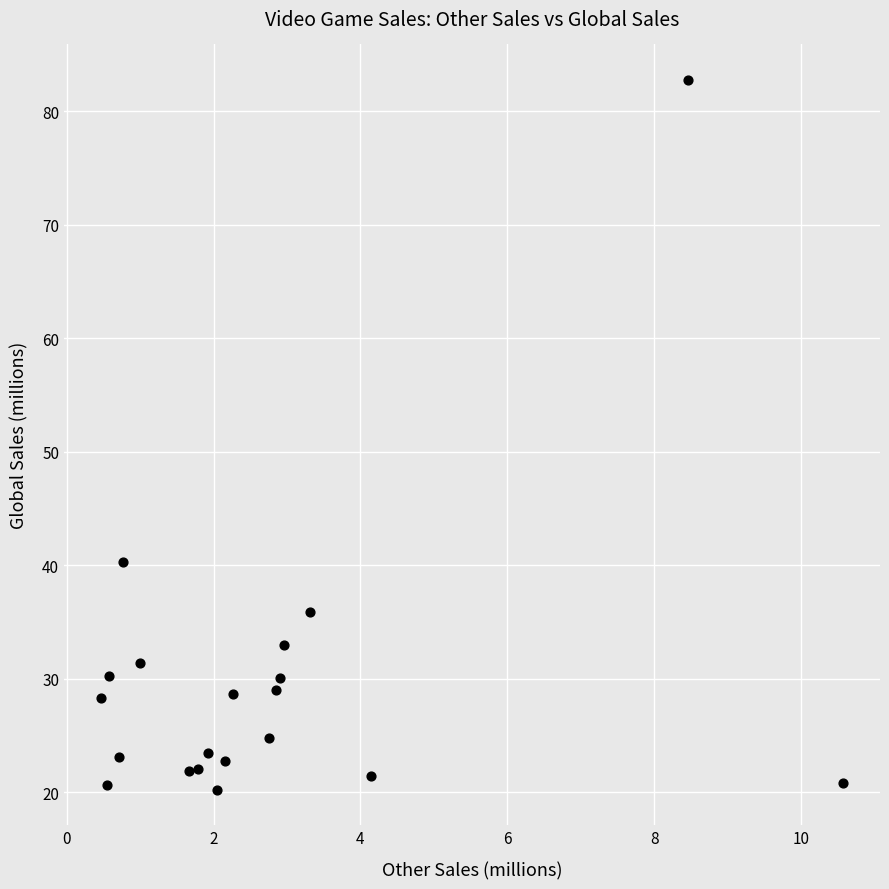

What Y value in the scatter plot is closest to 51?

40.2